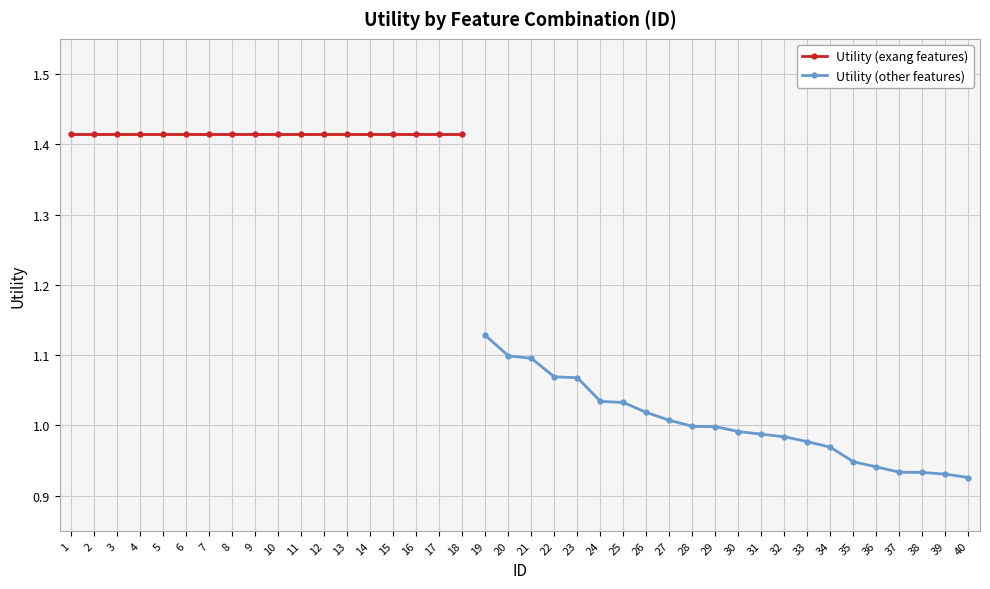

Approximately how many times larger is the value at 25 compared to 16?

0.7